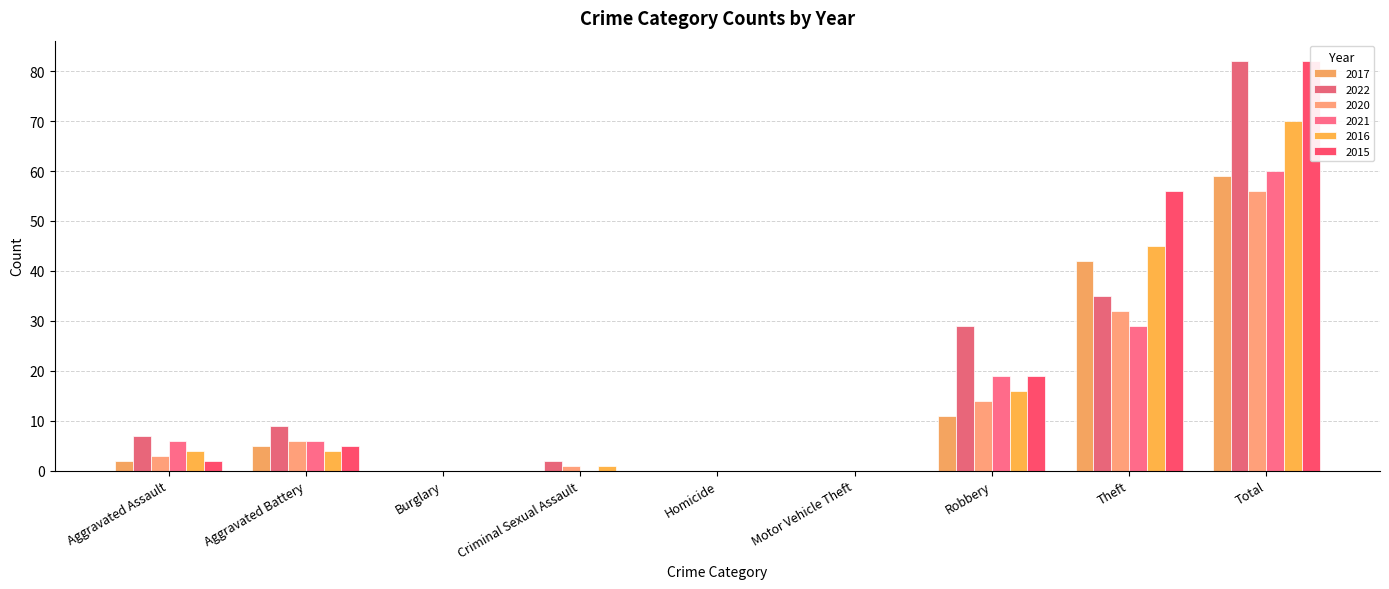

What position from the right is Criminal Sexual Assault?

6